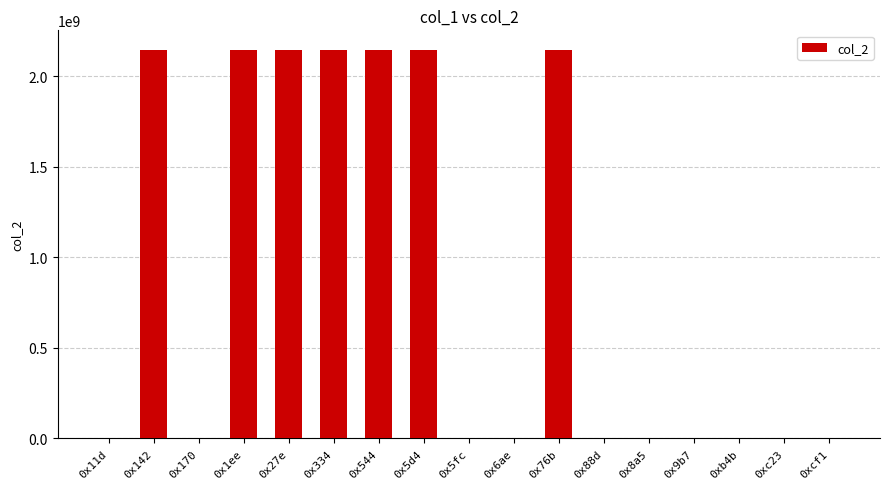

Are the bars horizontal?

No